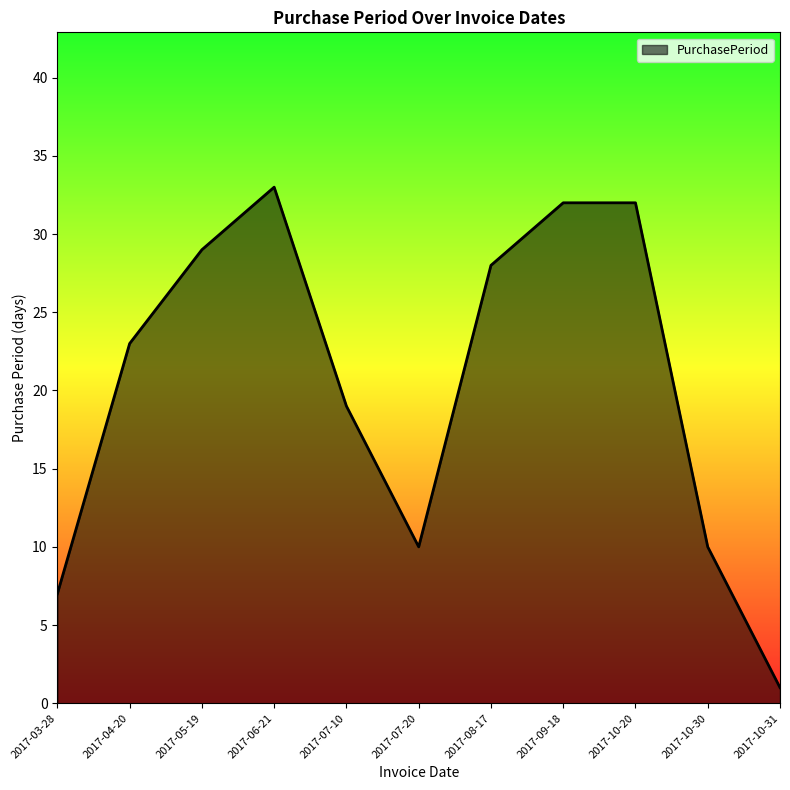

What is the ratio of the value at 2017-04-20 to the value at 2017-03-28?

3.3